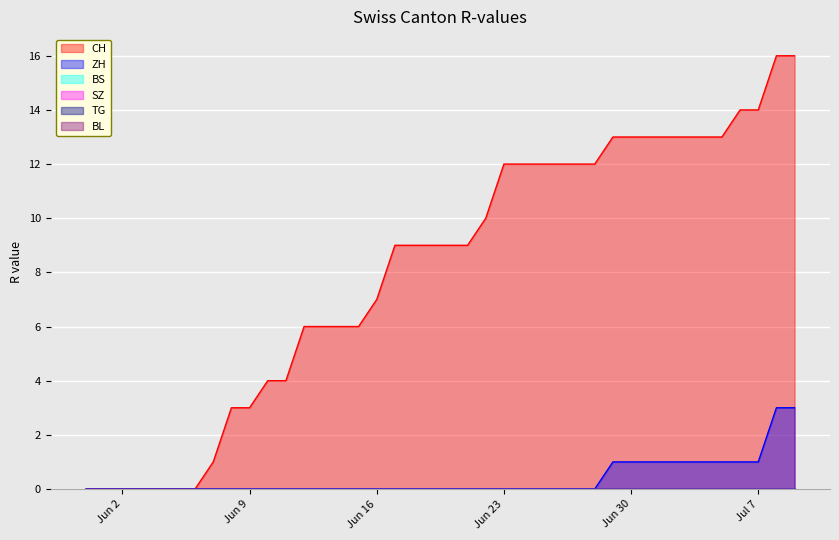

What is the label of the 30th point from the left?

2020-06-29